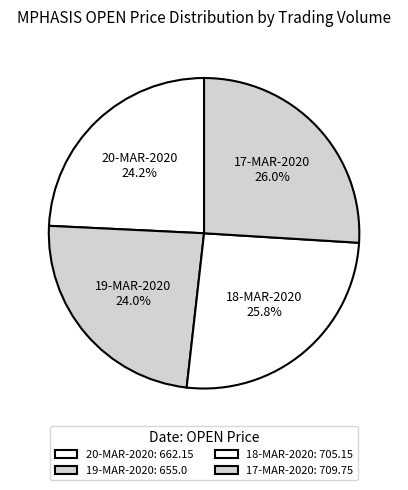

Does any single category account for the majority?

No